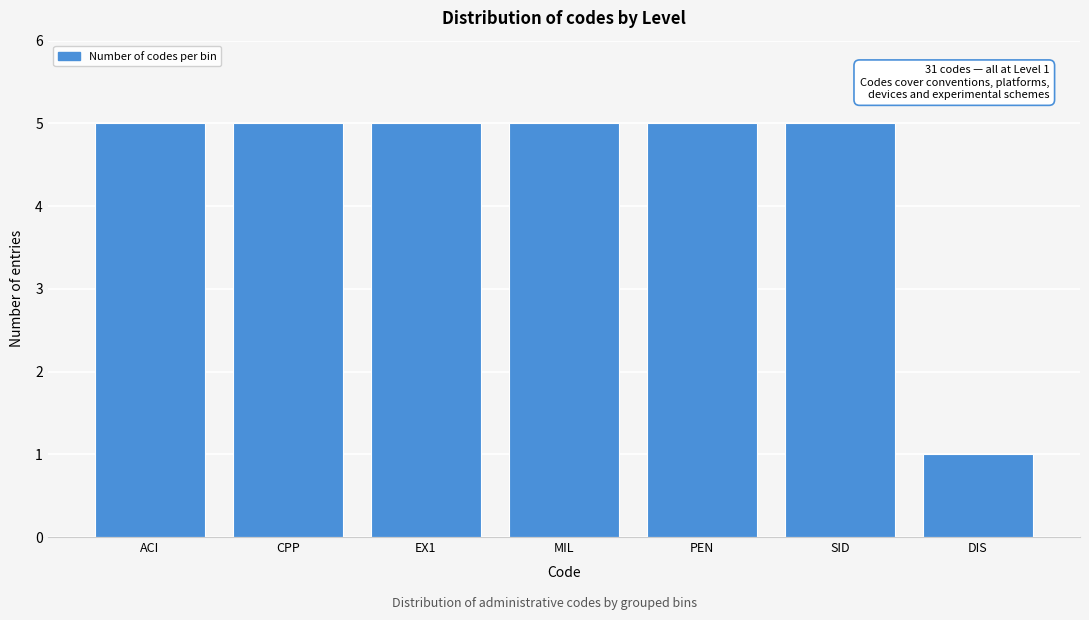

Reading left to right, list all the values displayed in this chart.

5	5	5	5	5	5	1